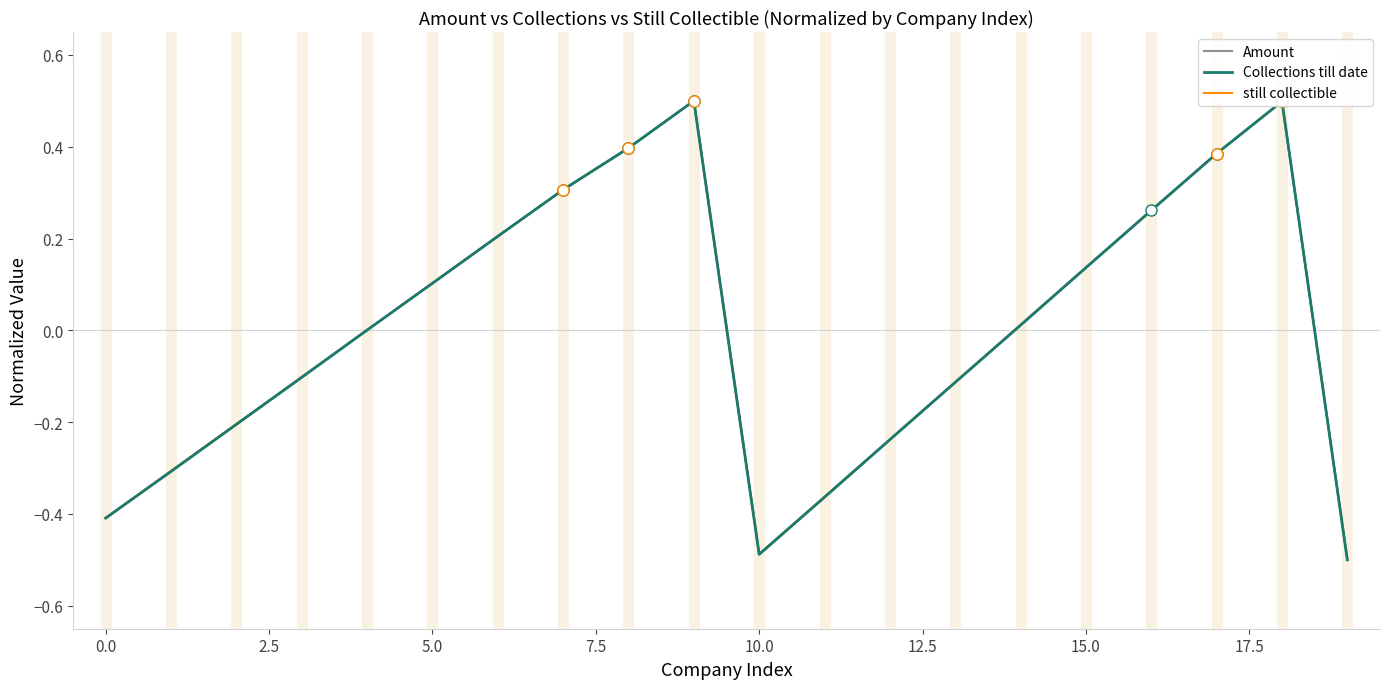

What is the maximum value shown in the chart?

0.5